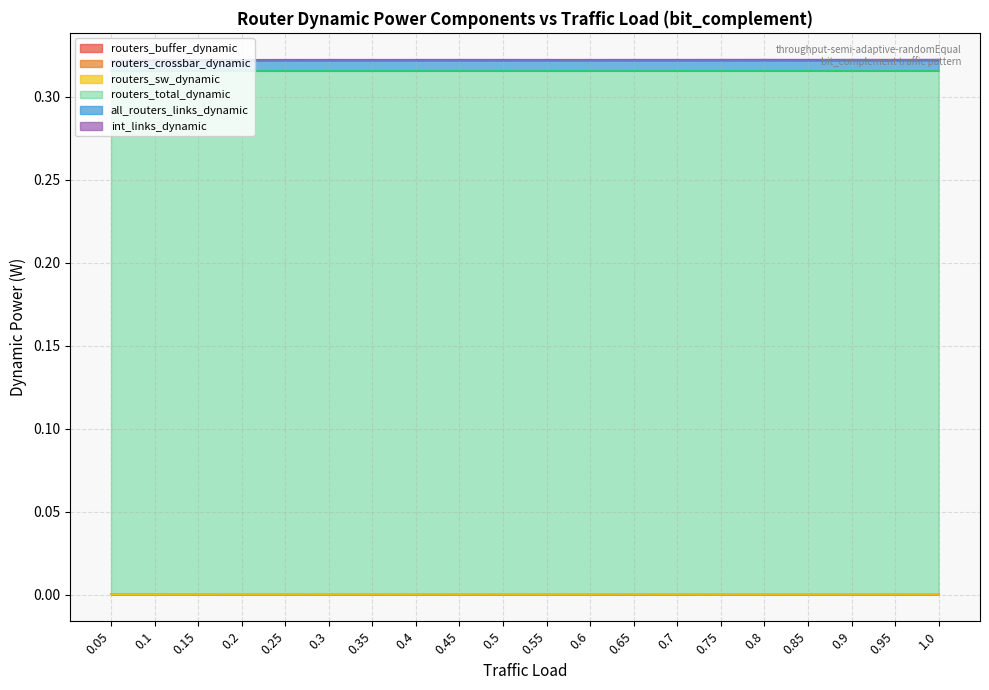

Which series has the widest spread of values?

all_routers_links_dynamic